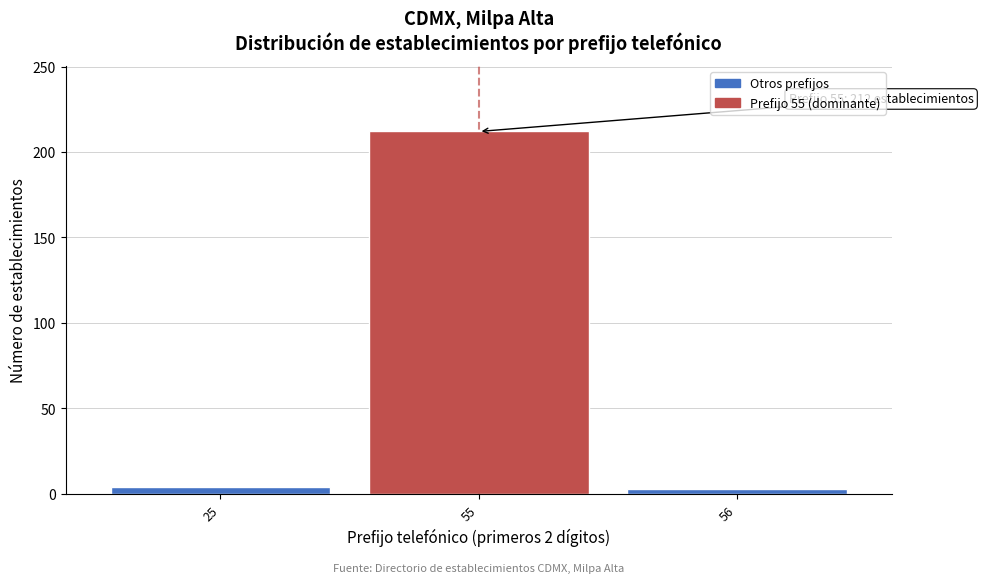

At which label is the value closest to 107?

25